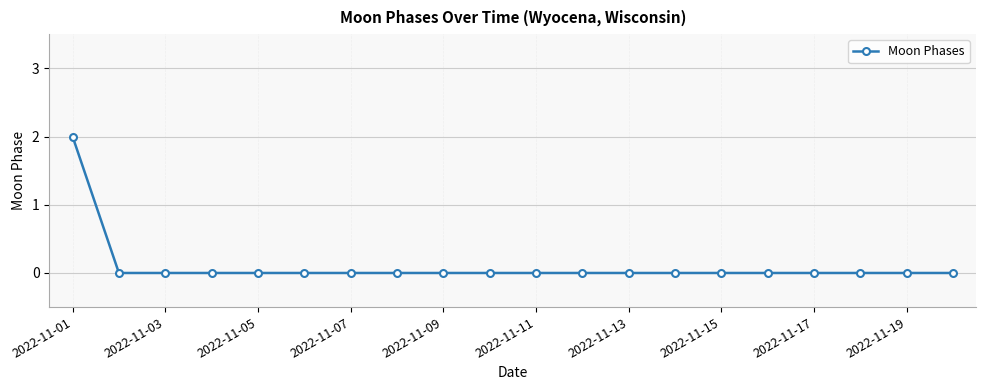

Count the number of categories in the chart.

20